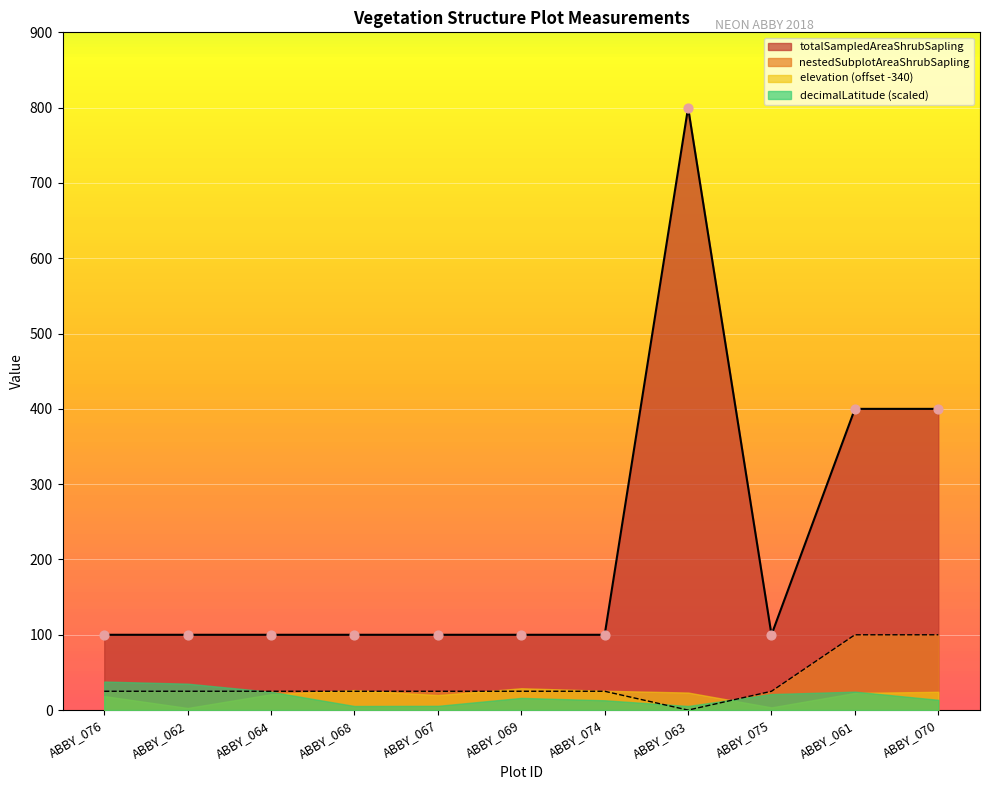

At how many categories does at least one series exceed 529?

1